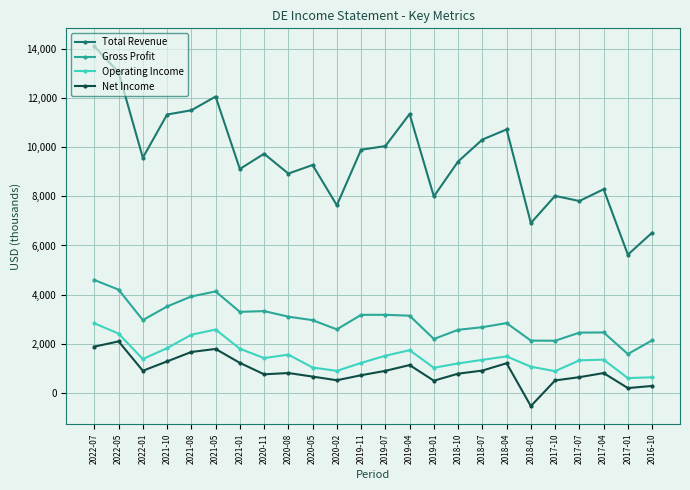

At which label does Gross Profit first exceed 2964?

2022-07